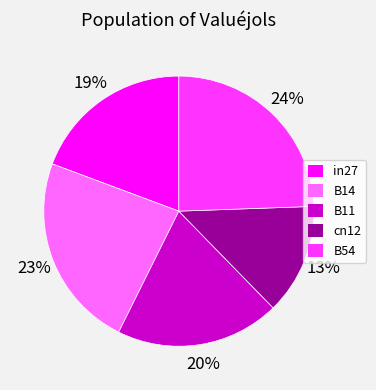

Is the sum of B11 and B54 greater than half?

No